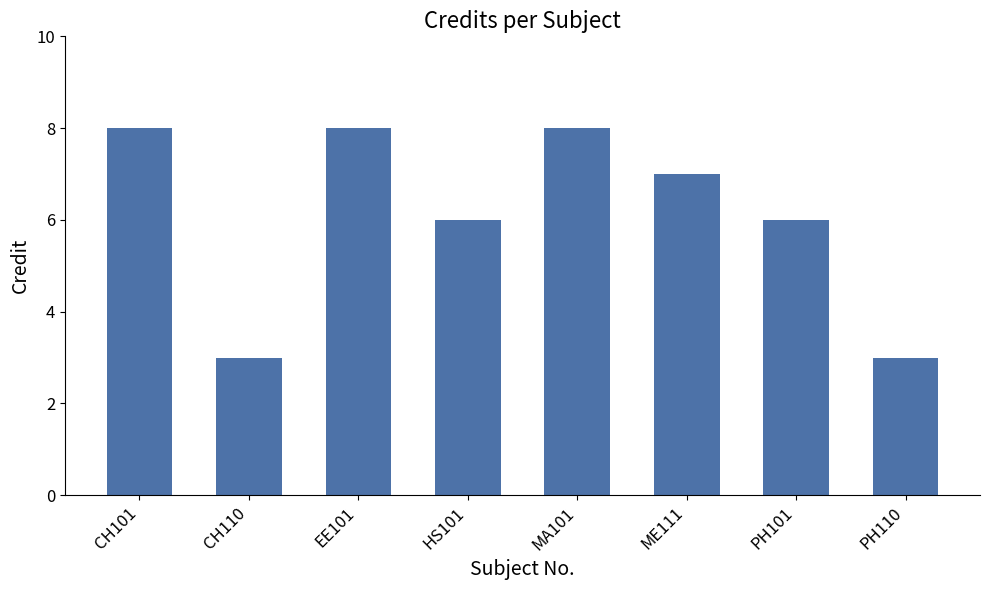

What is the difference between the second highest and minimum values?

5